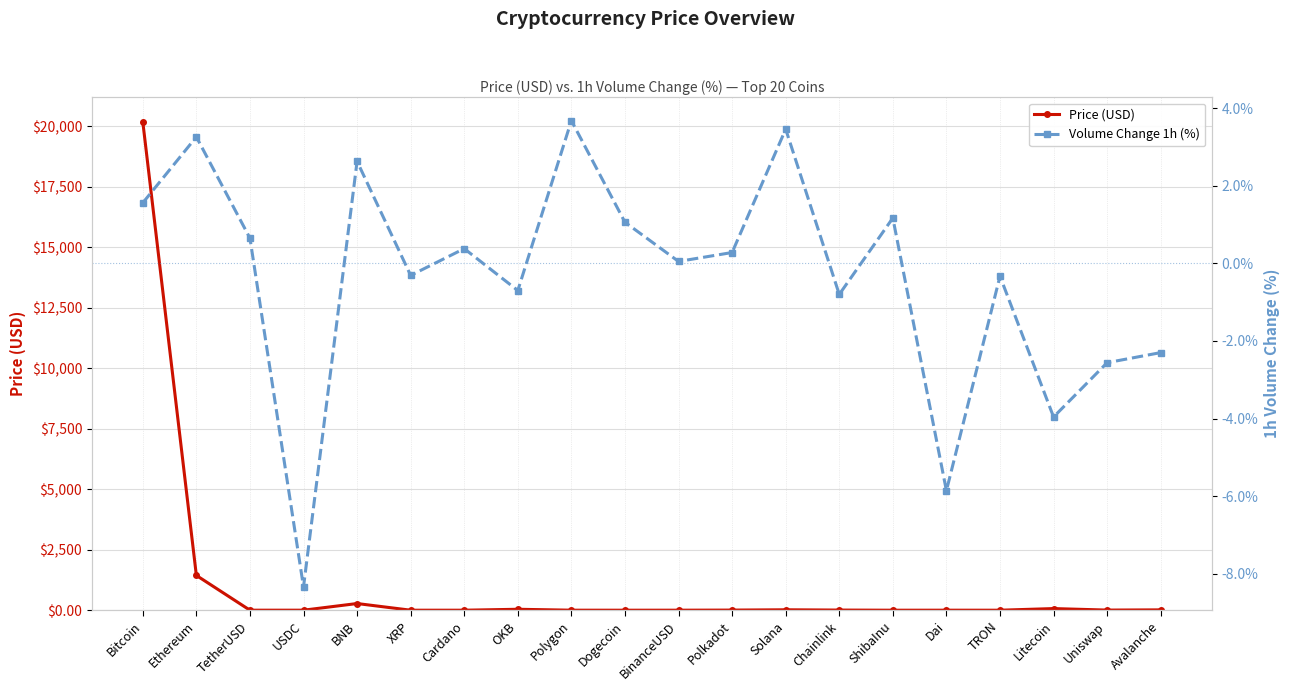

What is the highest value of the Price (USD) series?

20187.8